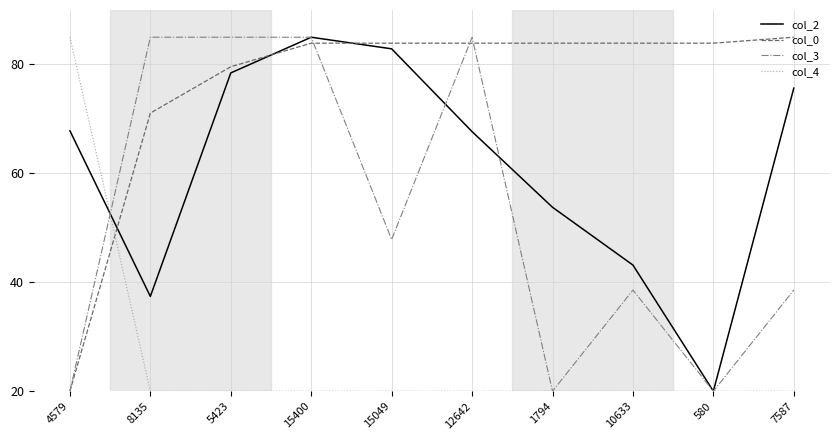

What position from the left is 4579?

1